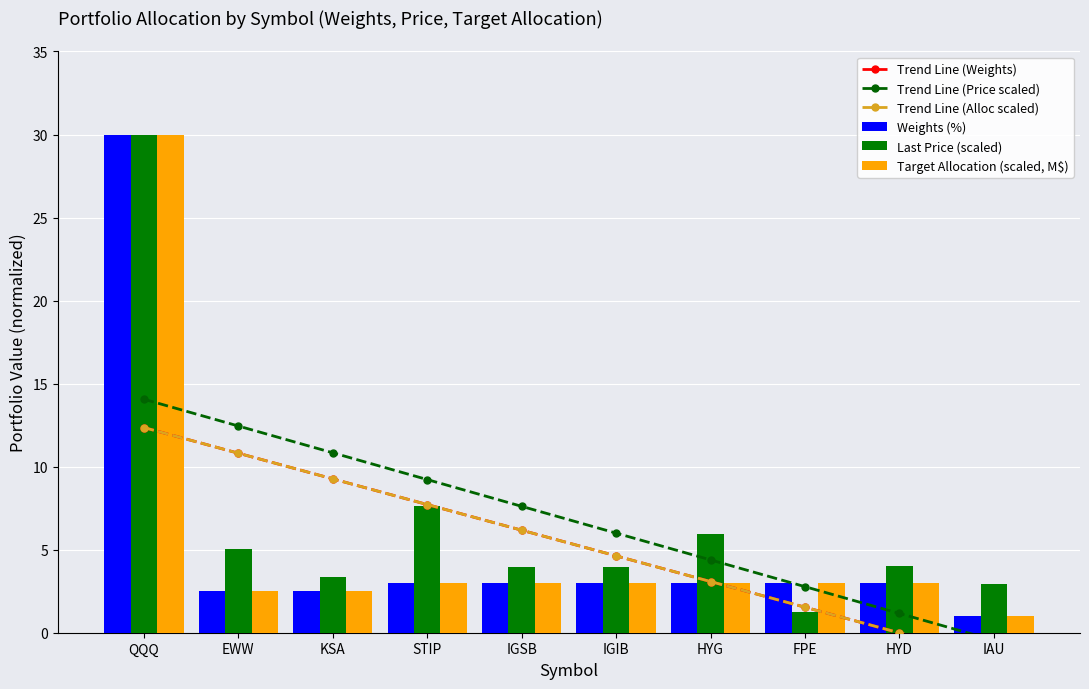

At which category is the sum across all series the highest?

QQQ